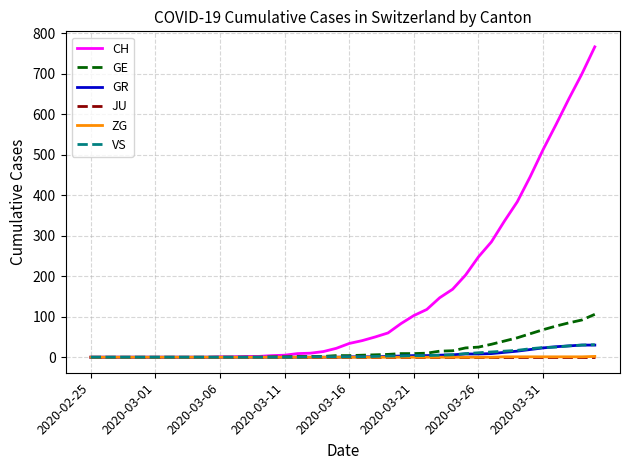

What is the maximum value shown in the chart?

767